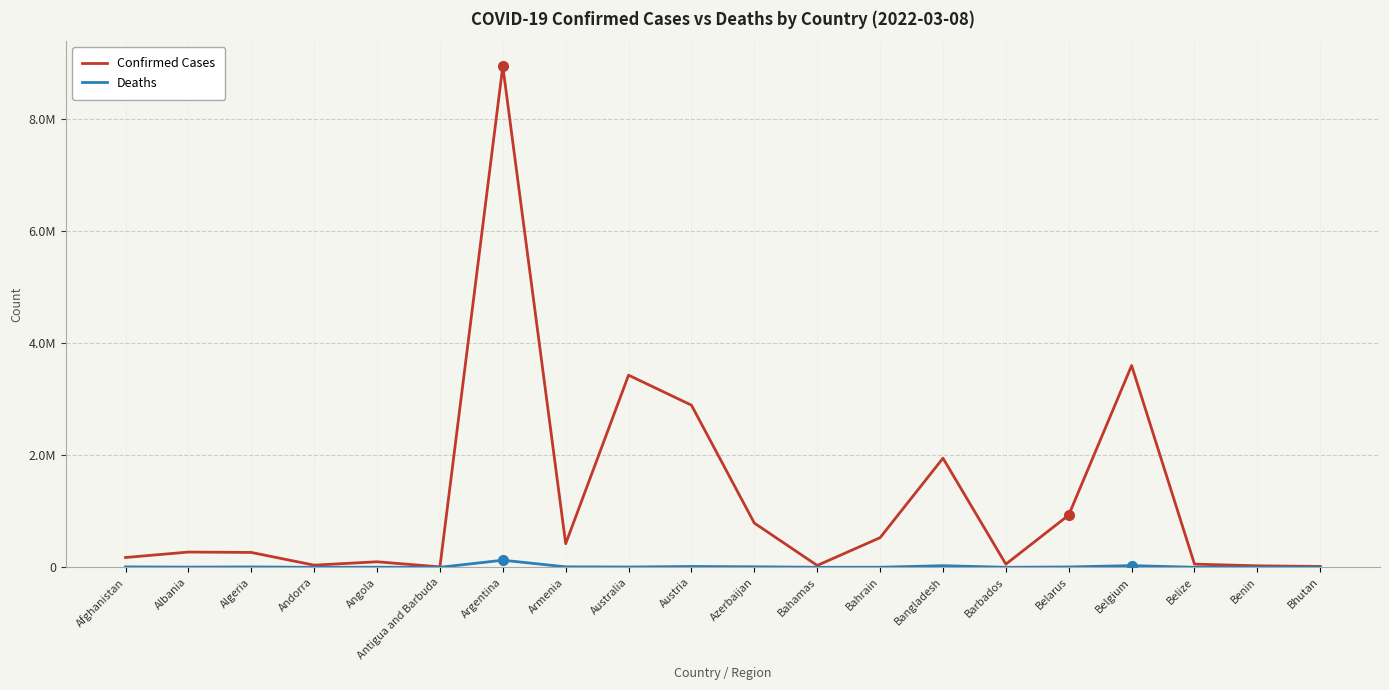

Is this an area chart (filled region under the line)?

No